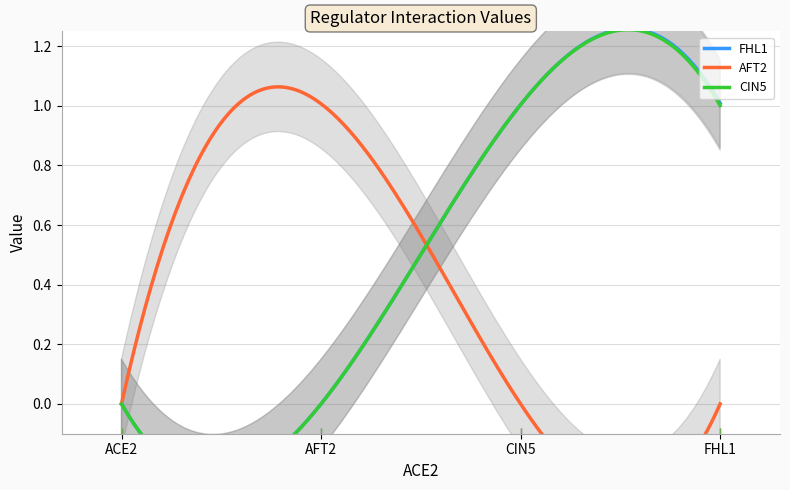

At how many categories does at least one series exceed 0?

3